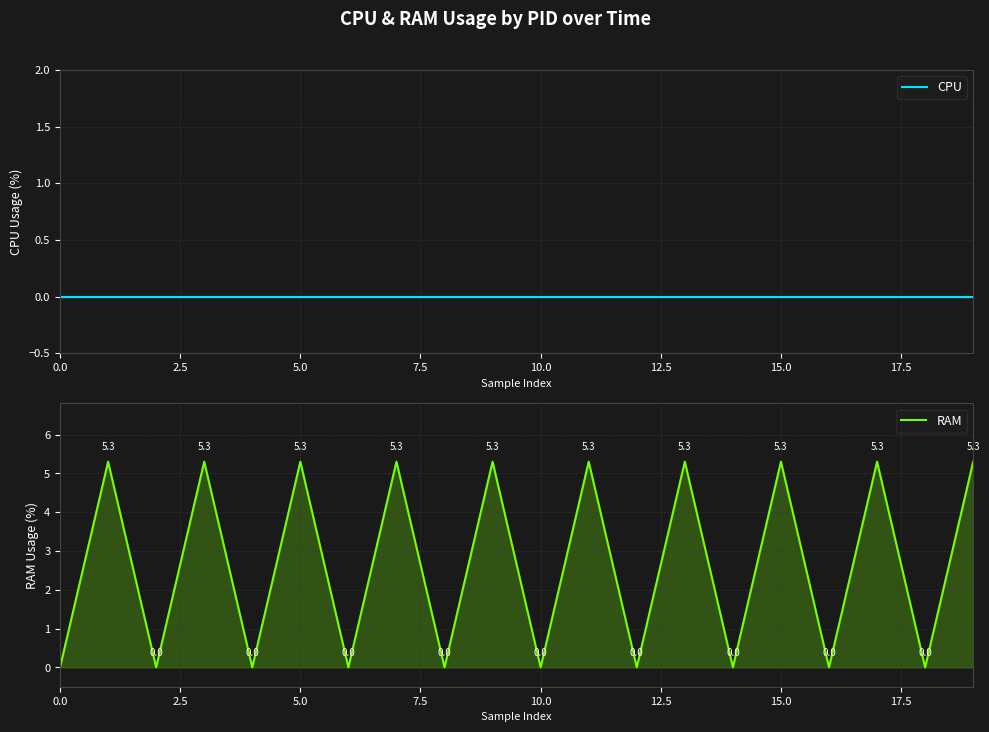

What position from the right is 16?

4